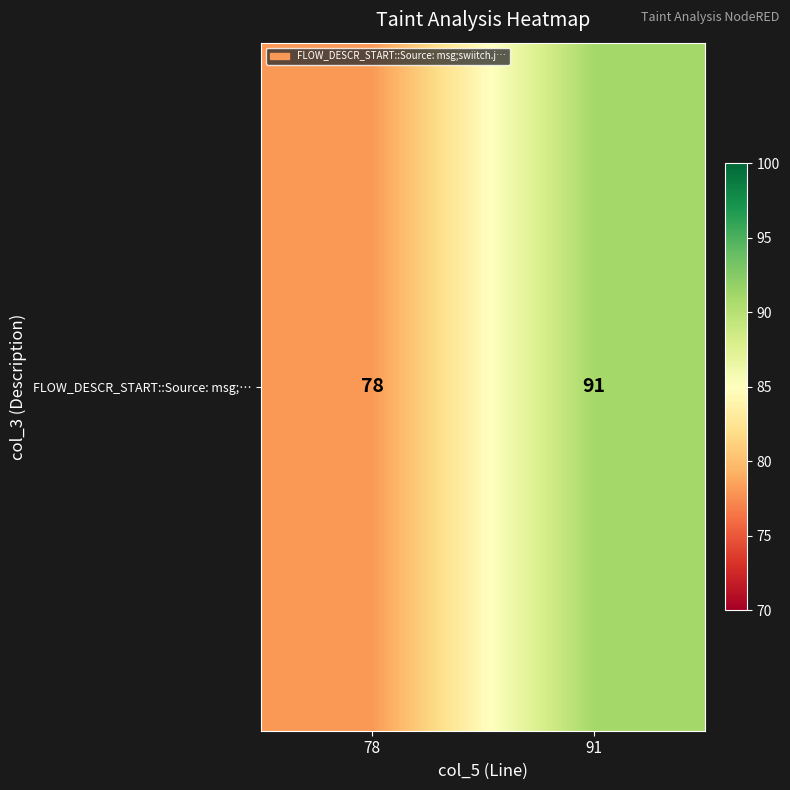

List the labels in order of value, largest first.

91, 78